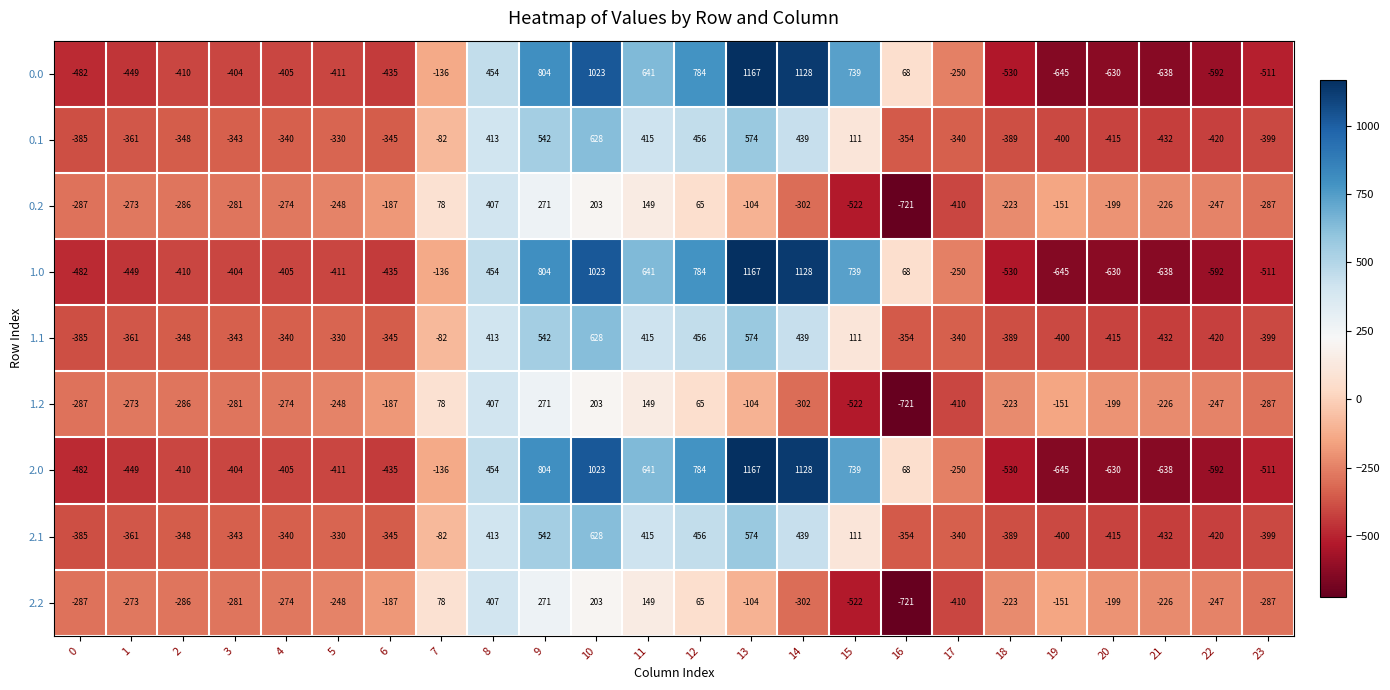

What is the smallest value displayed?

-721